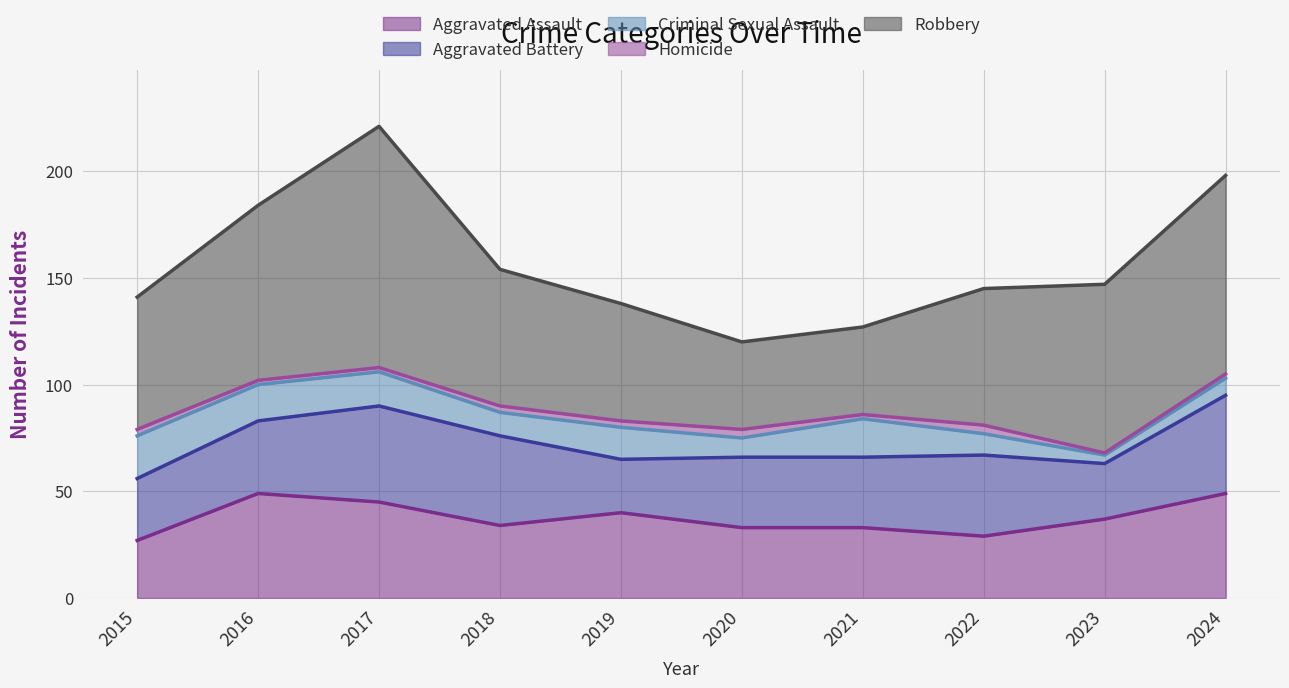

What is the value of the Robbery point at the 6th from the left?

41